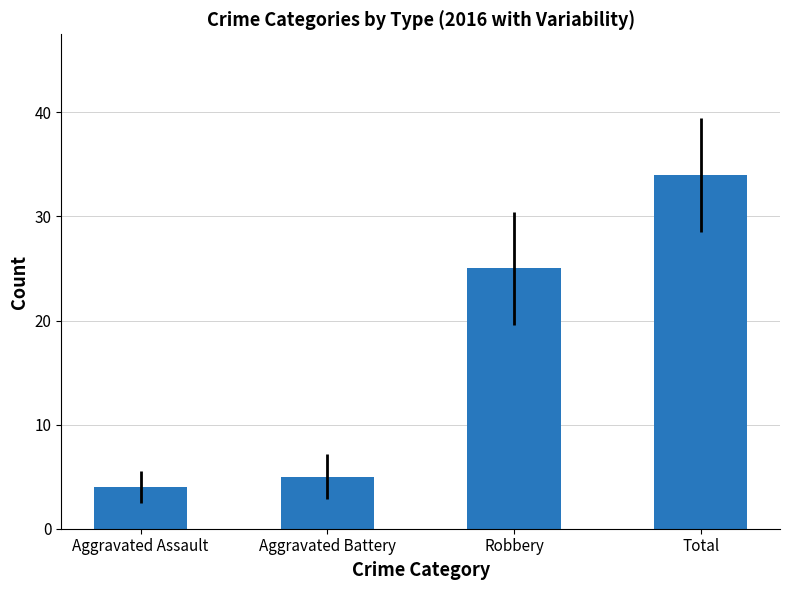

Which category has the highest value across all series?

Total